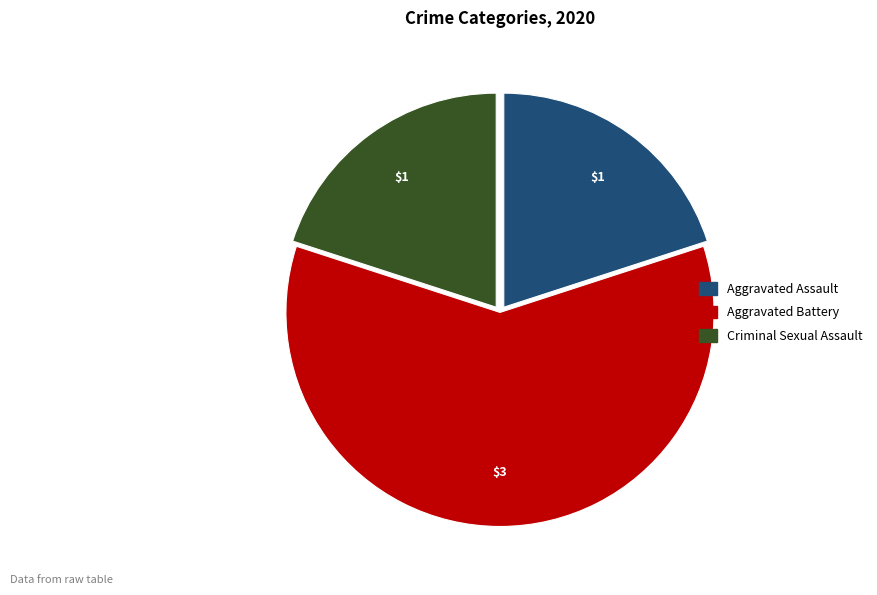

Is there a majority slice in this chart?

Yes